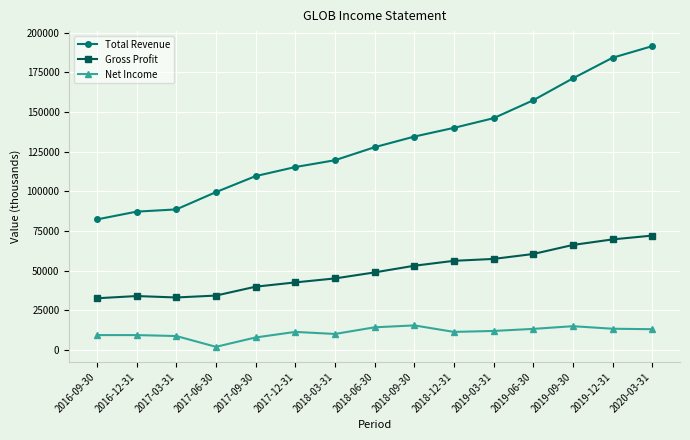

How many data points in Total Revenue are less than 127900?

7